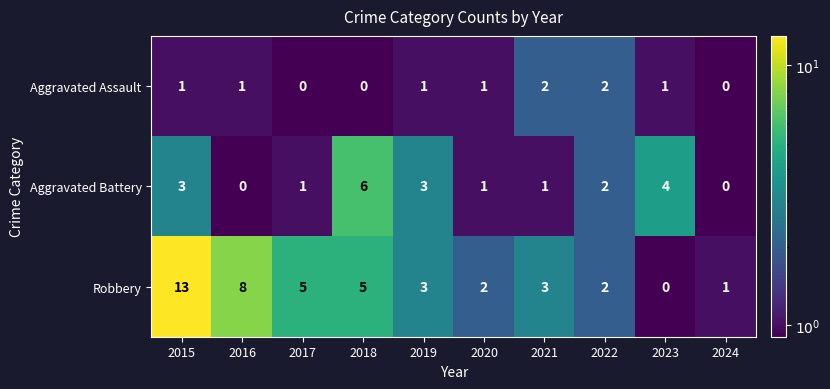

Rank the series by their maximum value, from lowest to highest.

Aggravated Assault, Aggravated Battery, Robbery